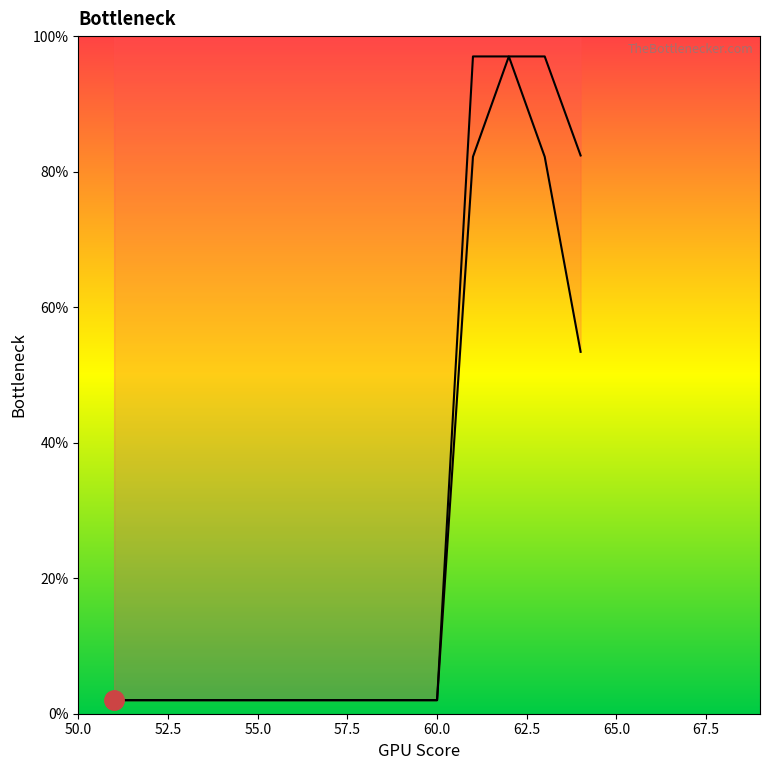

What is the difference between the second highest and minimum values in the CPU Bottleneck series?

80.2